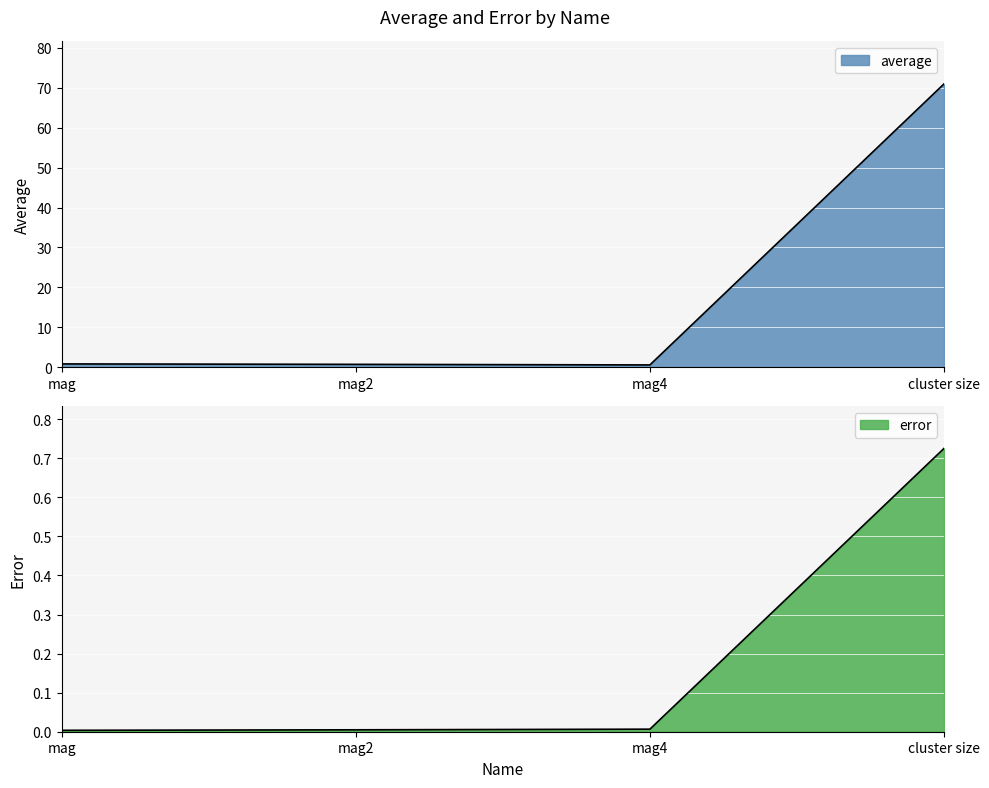

What value does the average series have at mag4?

0.6